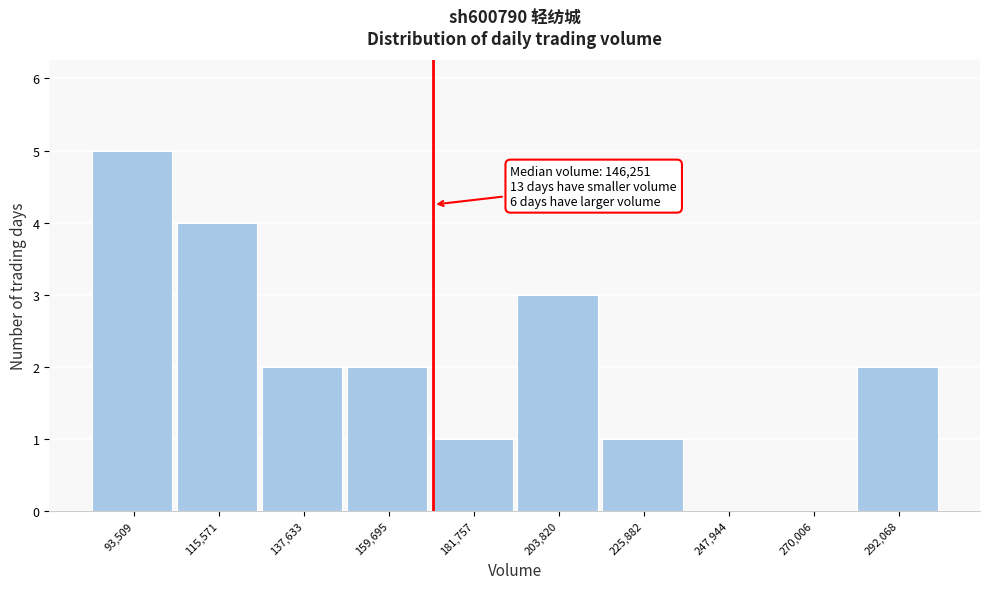

Reading left to right, extract all data points from this chart.

93,509=5	115,571=4	137,633=2	159,695=2	181,757=1	203,820=3	225,882=1	247,944=0	270,006=0	292,068=2